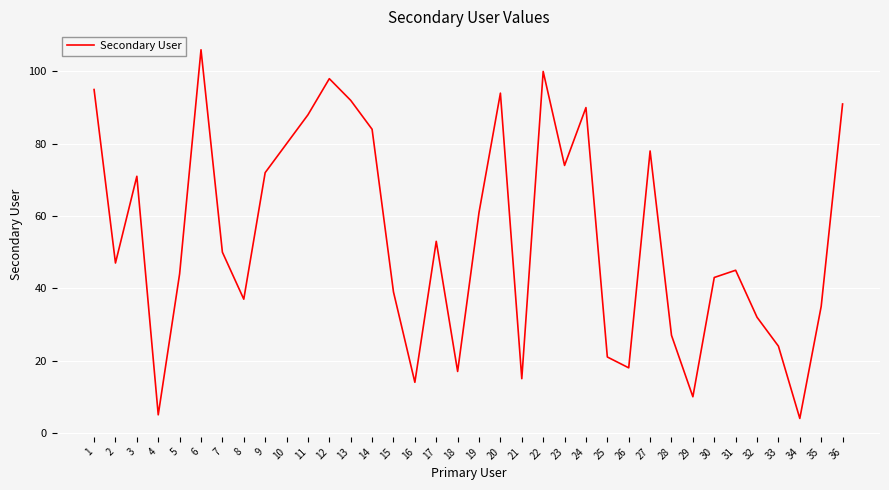

Which category has the lowest value across all series?

34